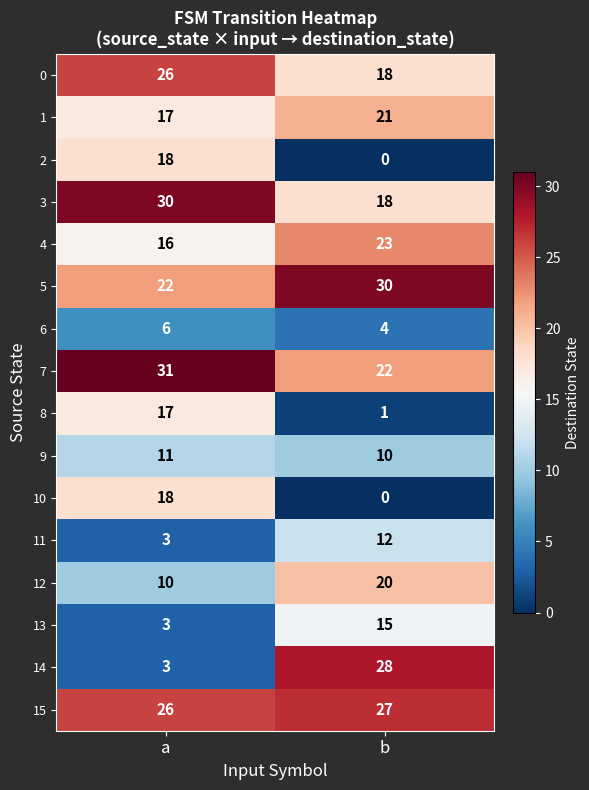

What is the highest value of the 7 series?

31